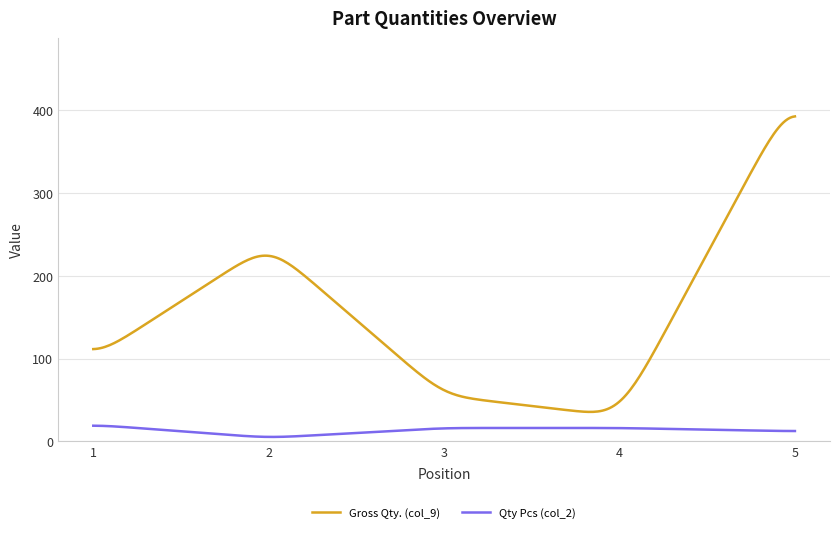

True or false: Qty Pcs (col_2) and Gross Qty. (col_9) cross at least once.

False